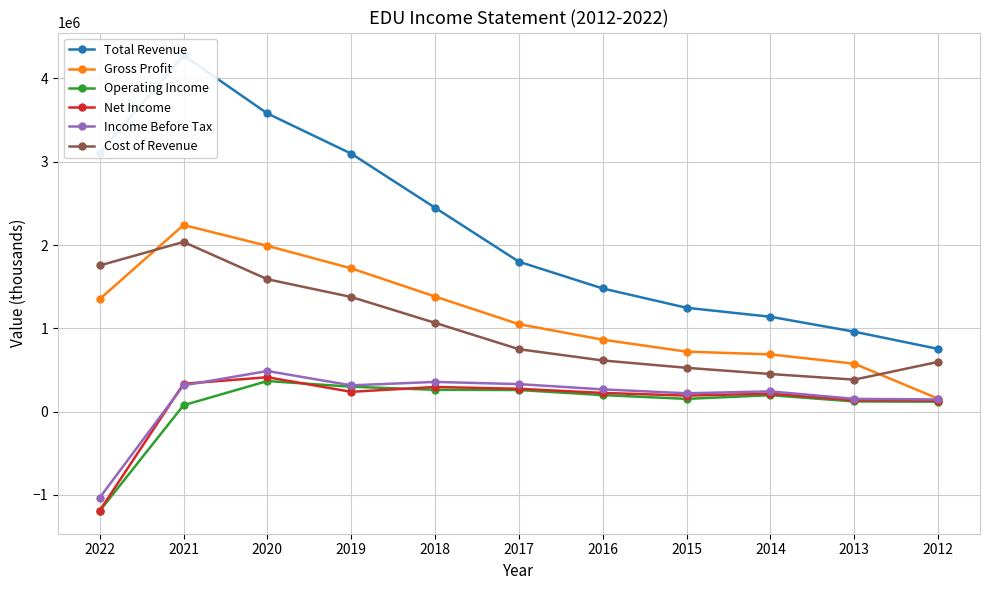

Reading right to left, list all the values displayed in this chart.

Total Revenue: 753200	959900	1138900	1246800	1478300	1799500	2447400	3096500	3578700	4276500	3105200
Gross Profit: 156100	575700	687200	720400	864000	1049900	1381700	1720200	1989800	2239700	1351000
Operating Income: 120200	122600	197600	153500	198800	259800	262000	299600	367300	77100	-1191500
Net Income: 132700	136300	215700	193000	224900	274500	296100	238100	413300	334400	-1187700
Income Before Tax: 146700	153500	243200	220500	267300	330700	357000	315800	487800	315000	-1032500
Cost of Revenue: 597100	384200	451700	526300	614400	749600	1065700	1376300	1588900	2036900	1754300